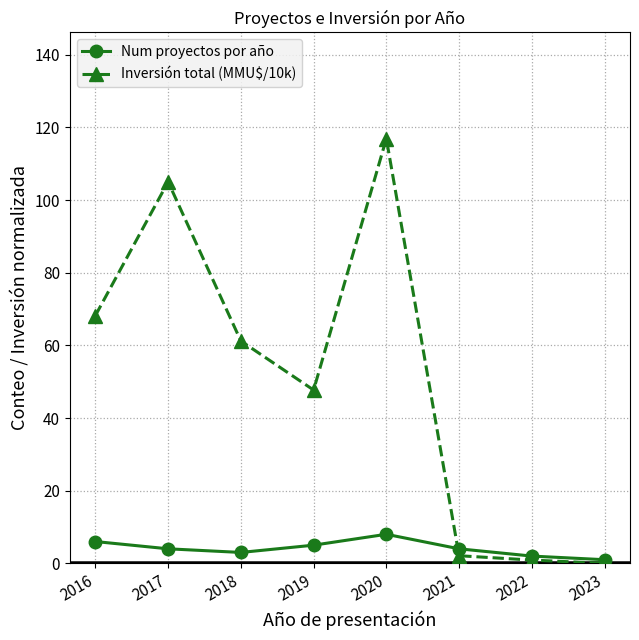

Rank the series by their average value, from highest to lowest.

Inversión total (MMU$/10k), Num proyectos por año